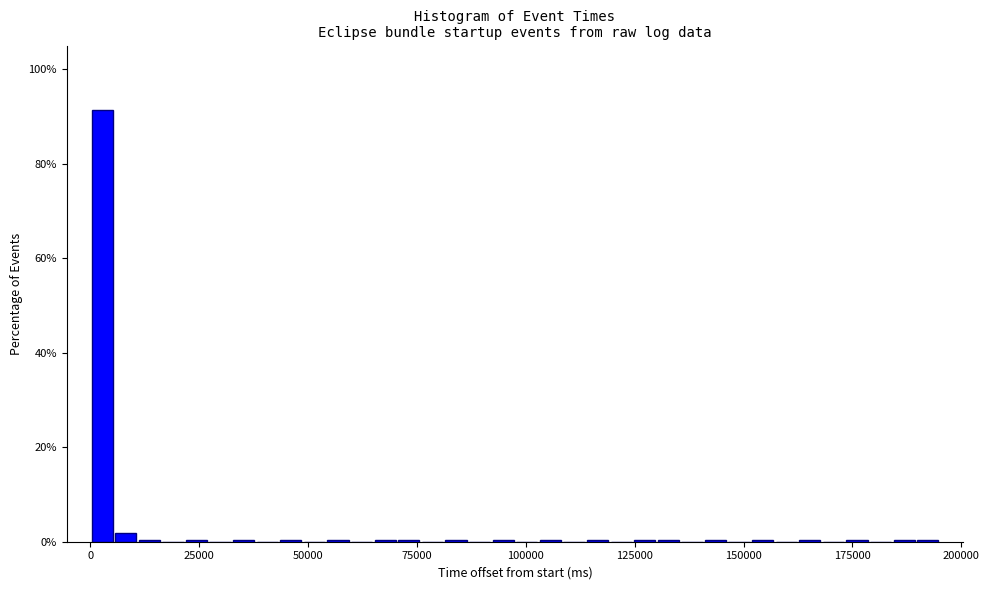

Read against the x-axis, roughly where is the centre of the tallest bar?

5000